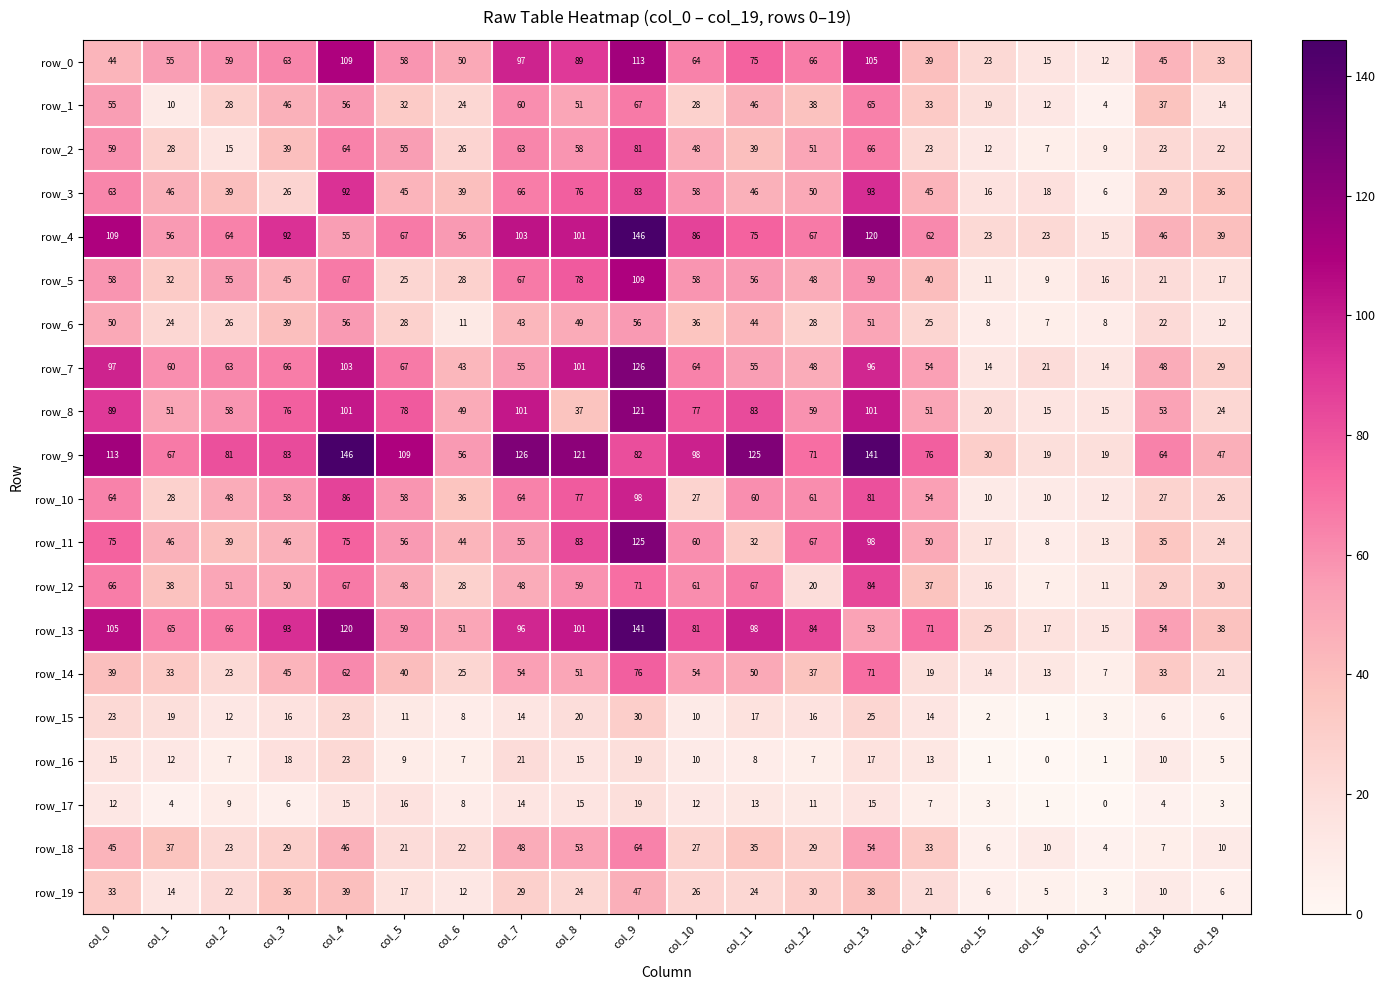

What is the approximate value of row_10 at col_4?

86